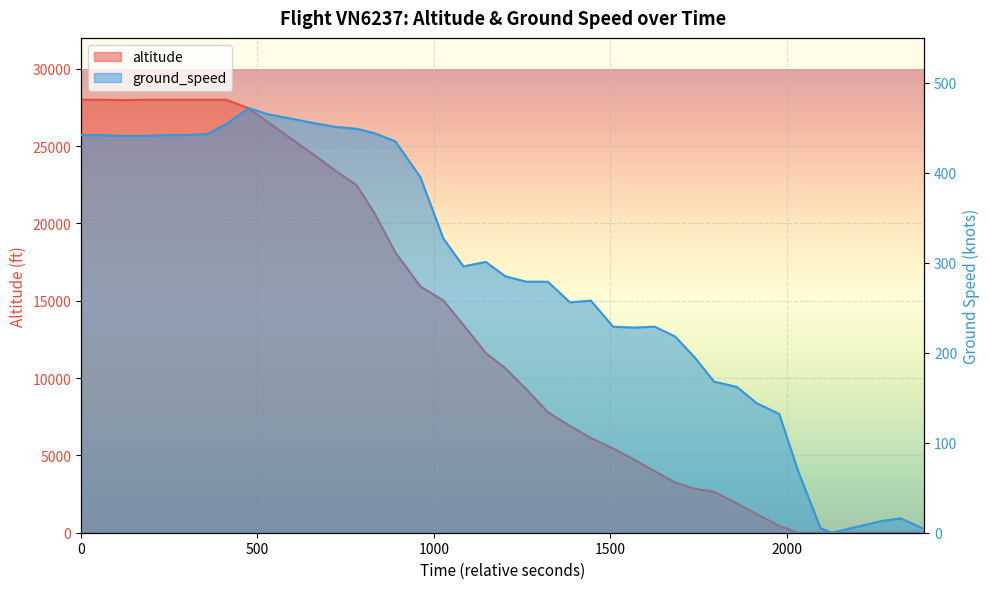

How many interior local peaks does the ground_speed series have?

5